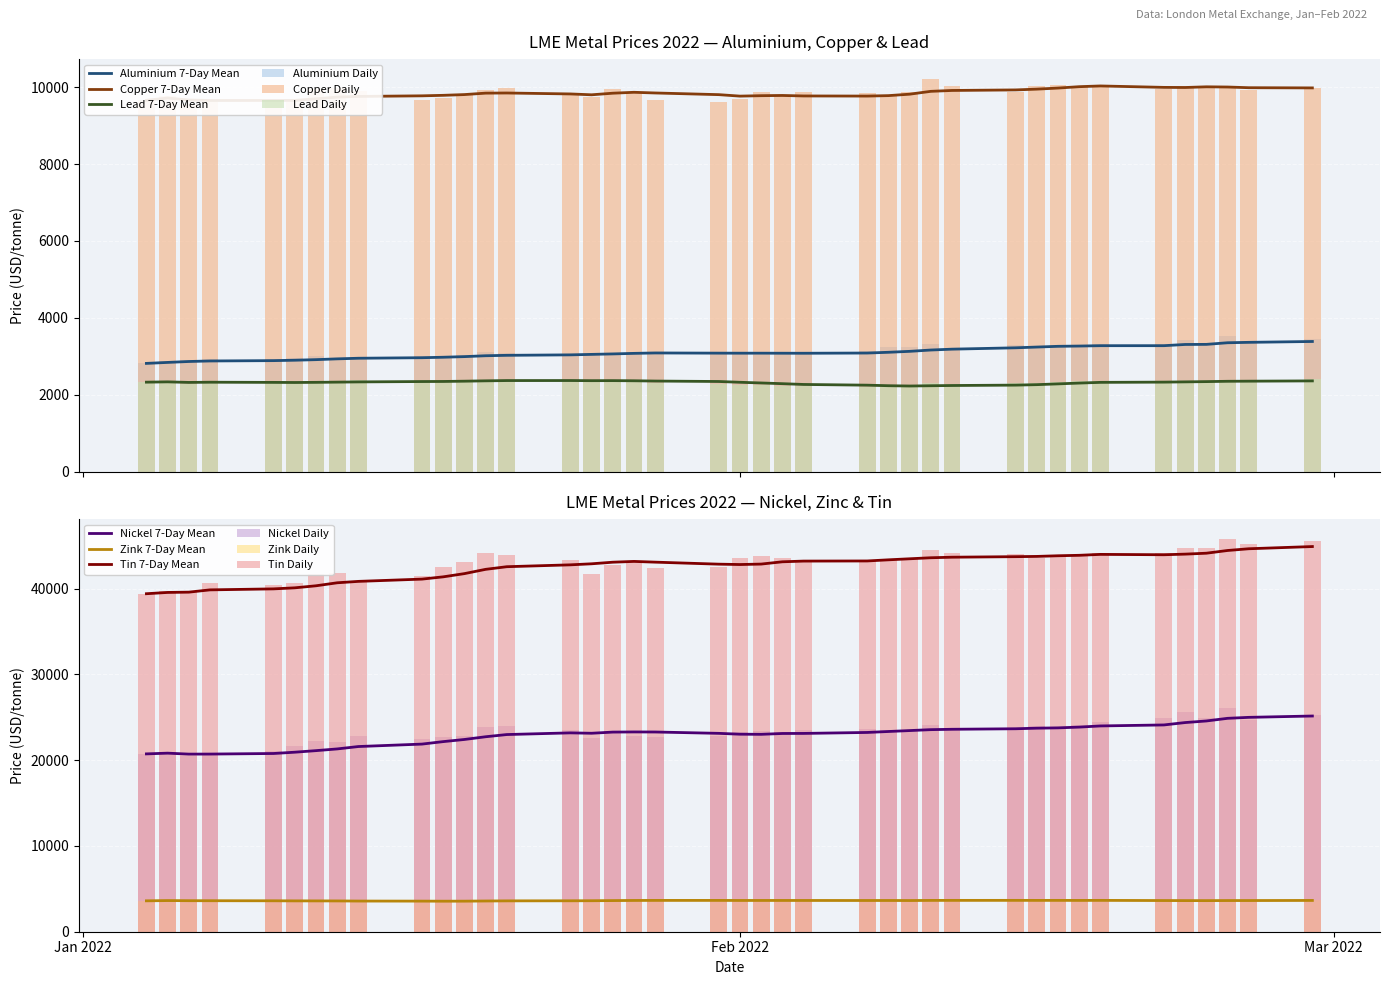

Which has a higher value, 2022-02-18 or 2022-02-10?

2022-02-18